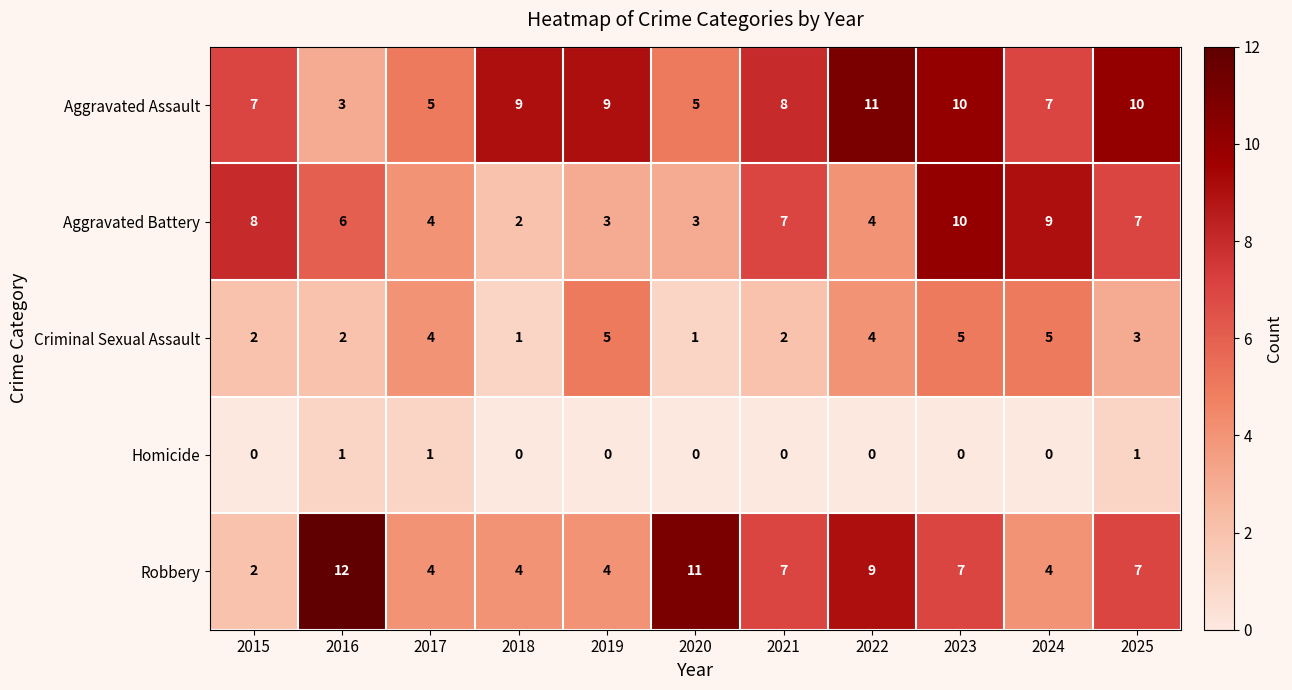

Which category has the highest value across all series?

2016